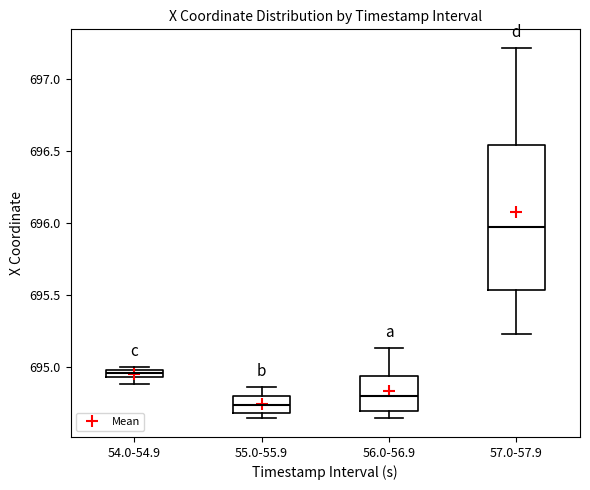

Where is the lower edge of the box for 54.0-54.9 on the y-axis? The values are not printed on the chart, so give them approximately, as read against the axis.

694.95